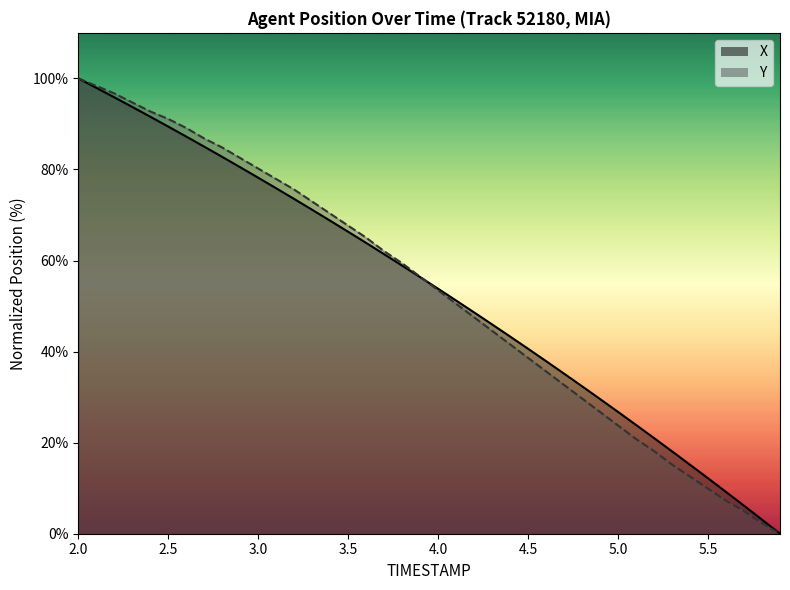

How many distinct data groups are displayed?

2